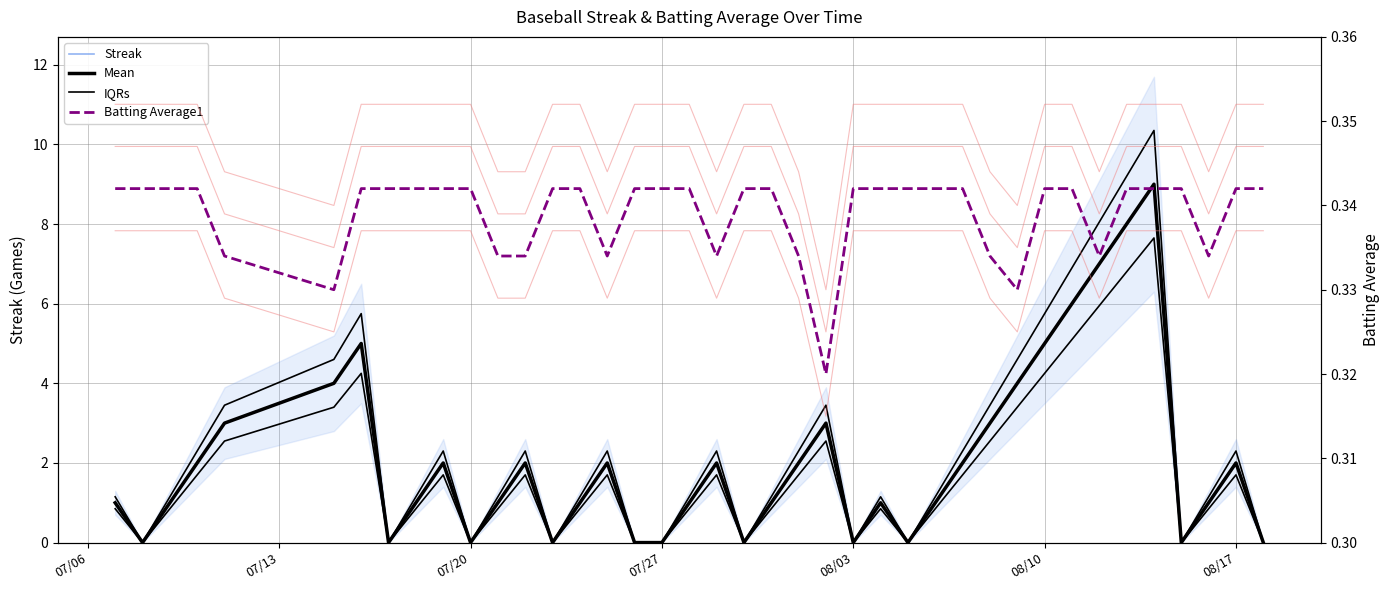

True or false: IQRs and Streak intersect in this chart.

False